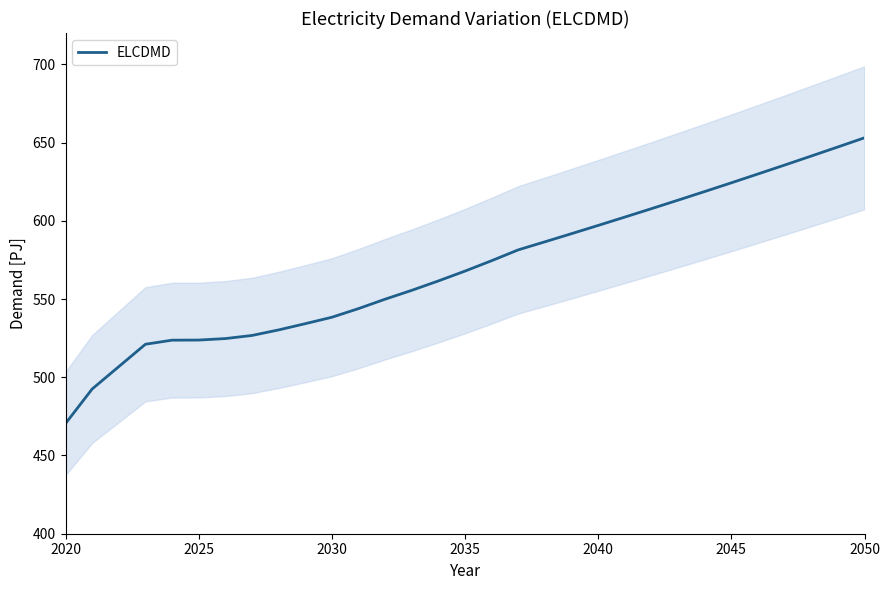

What is the lowest value of the ELCDMD series?

470.4